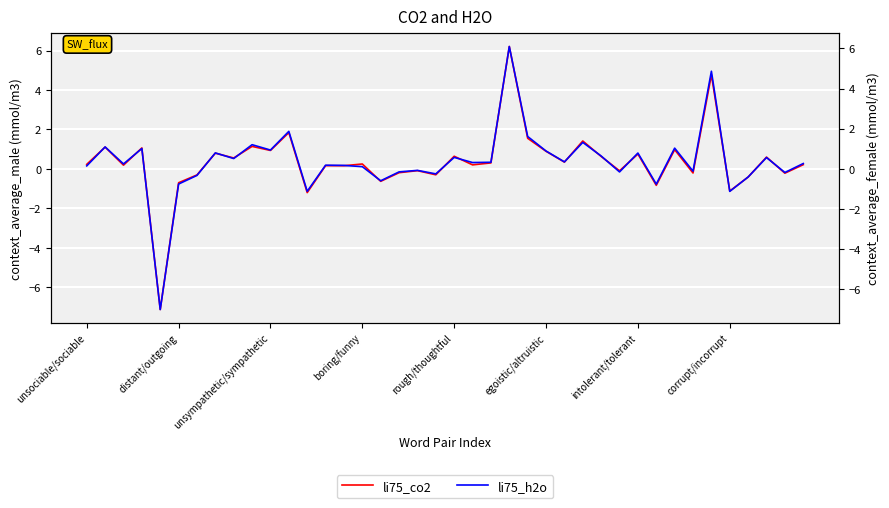

In li75_h2o, how many points are higher than both neighbors (excluding endpoints)?

14